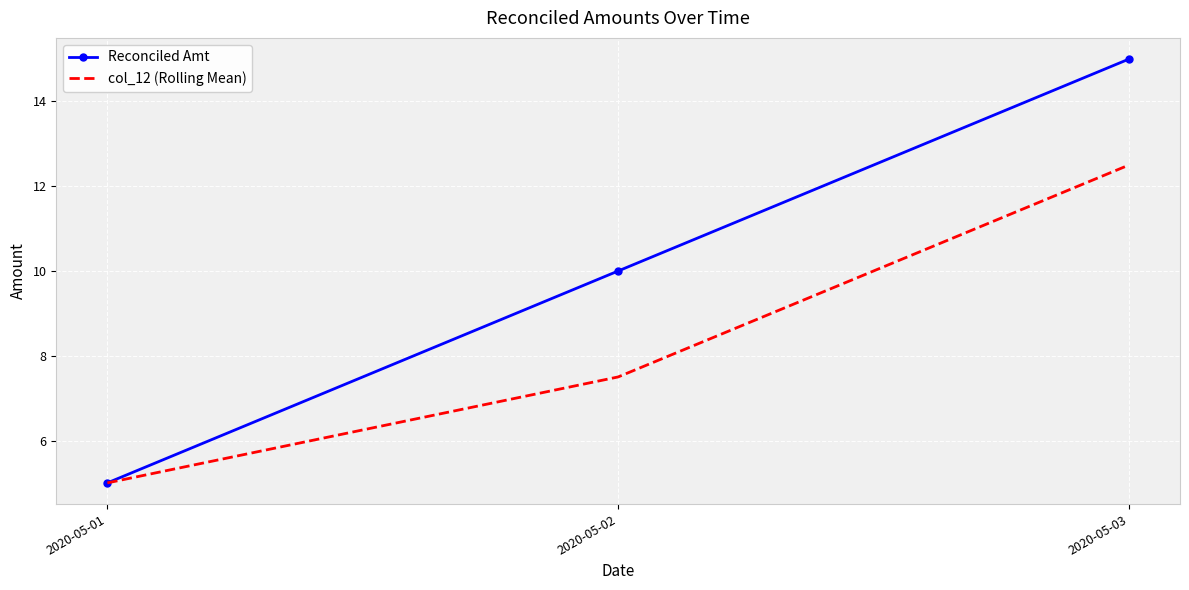

The Reconciled Amt series shows 8.7 at 2020-05-01. True or false?

False